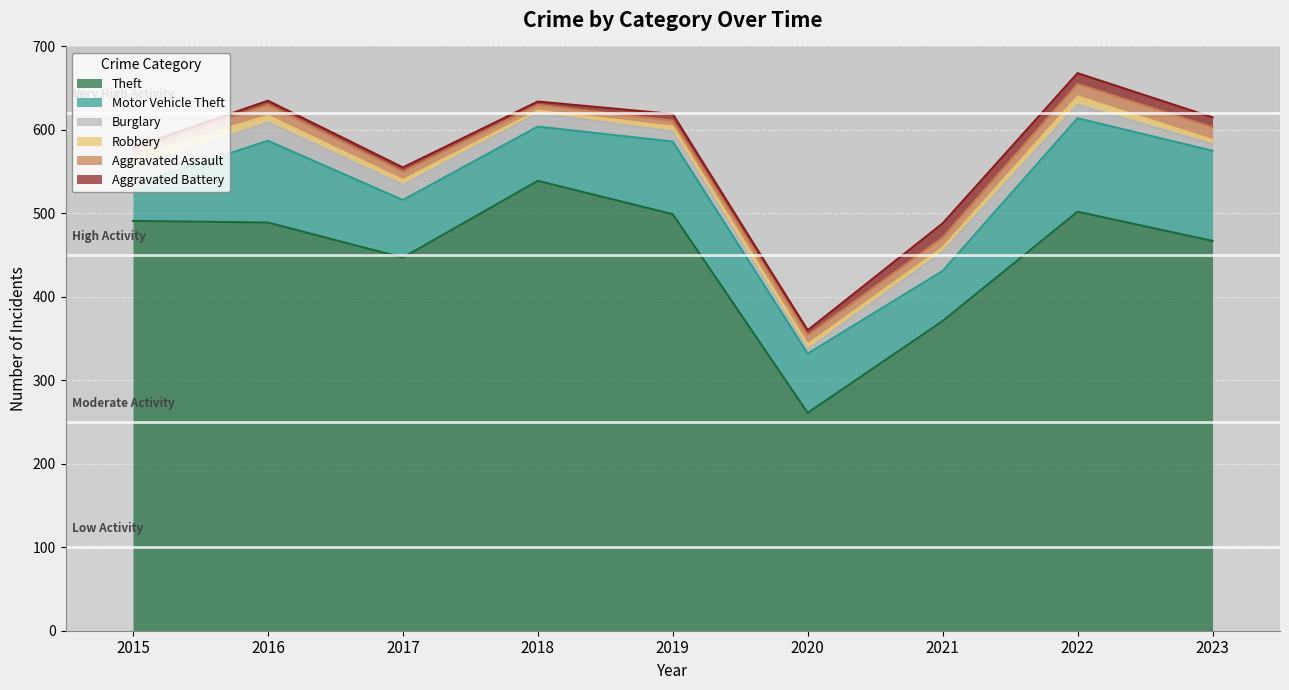

What is the difference between the maximum and second lowest values in the Robbery series?

10